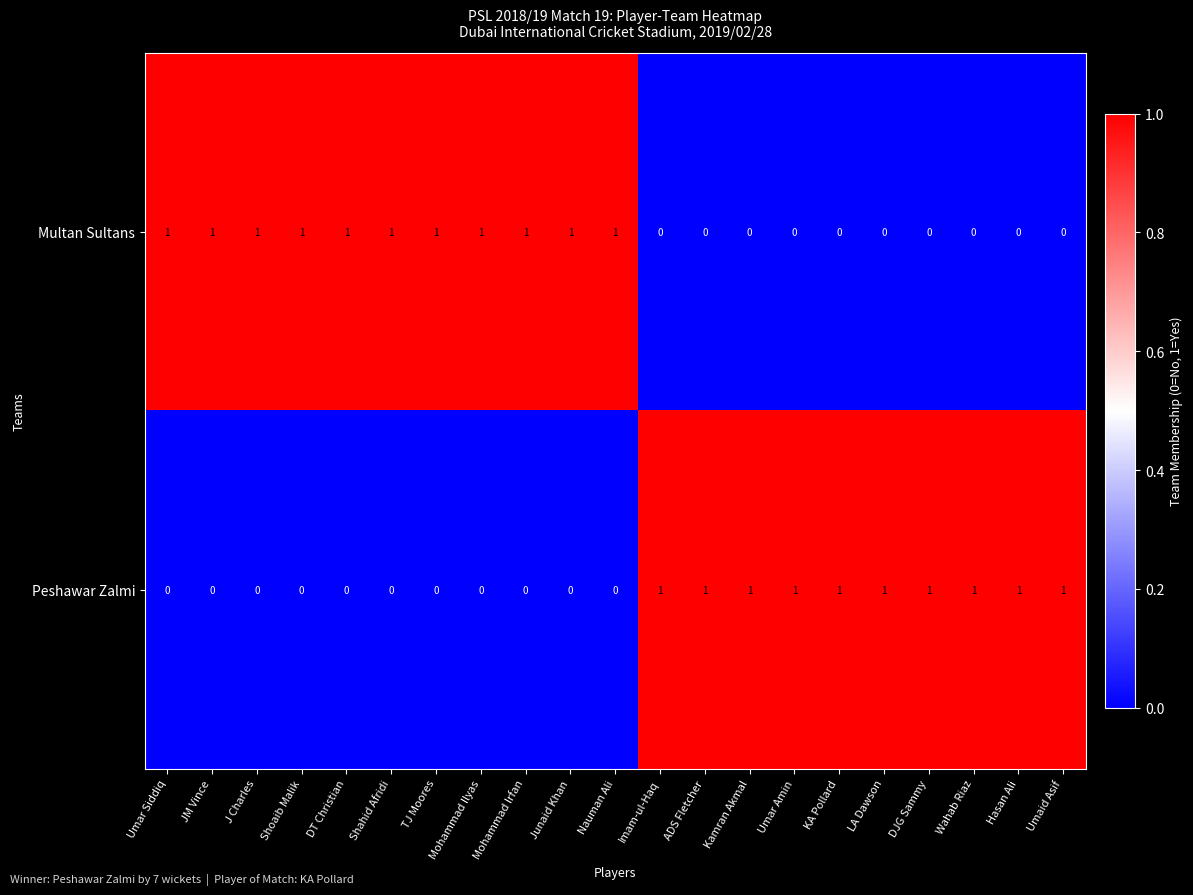

Rank the series by their average value, from lowest to highest.

Peshawar Zalmi, Multan Sultans